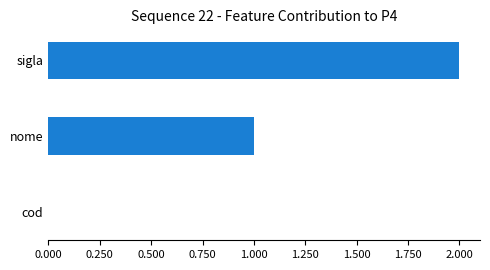

How many categories are shown in the chart?

3